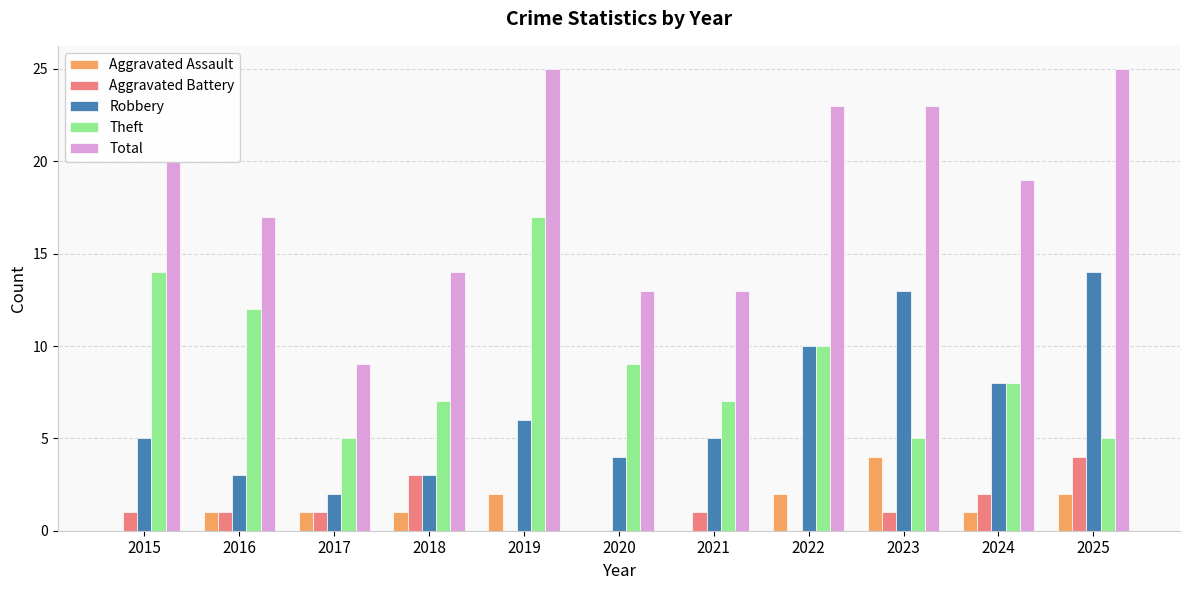

Which category has the highest value in the Robbery series?

2025